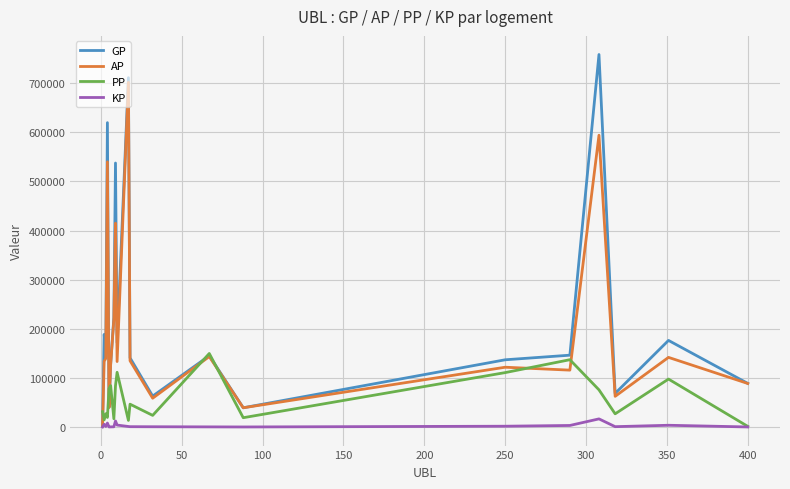

Which series has the largest range (max minus min)?

GP